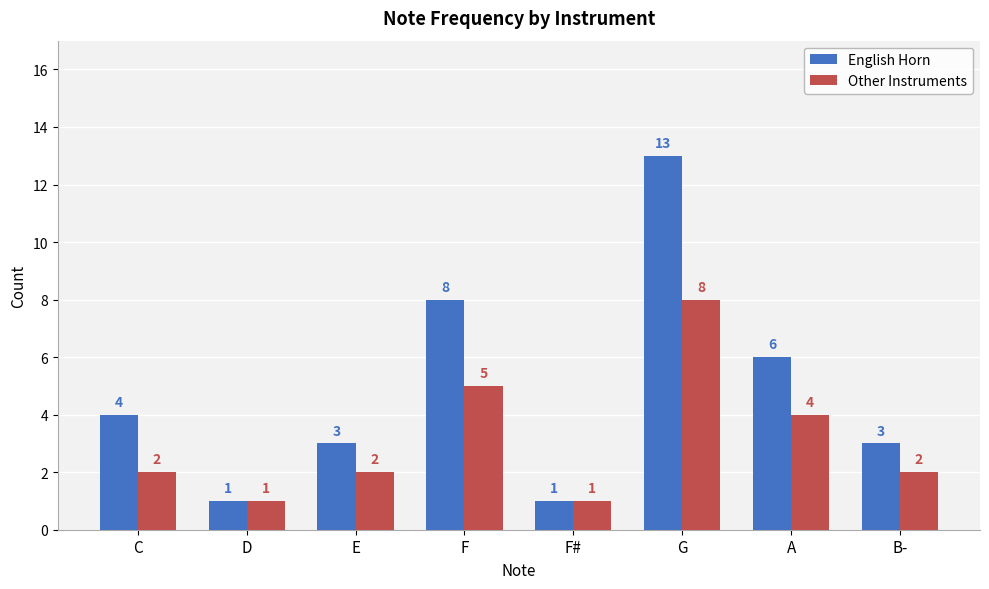

What is the difference between the second highest and second lowest values in the Other Instruments series?

4